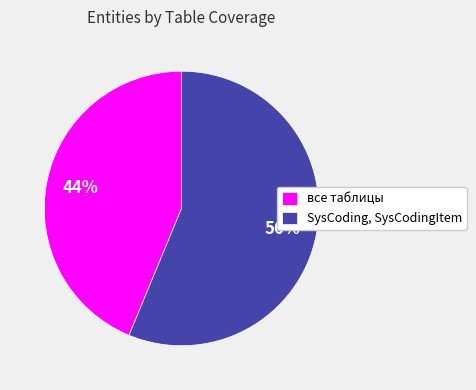

Between SysCoding, SysCodingItem and все таблицы, which is larger?

SysCoding, SysCodingItem